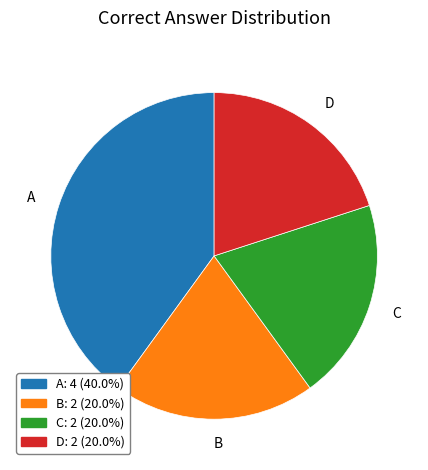

True or false: A accounts for 46% of the total.

False